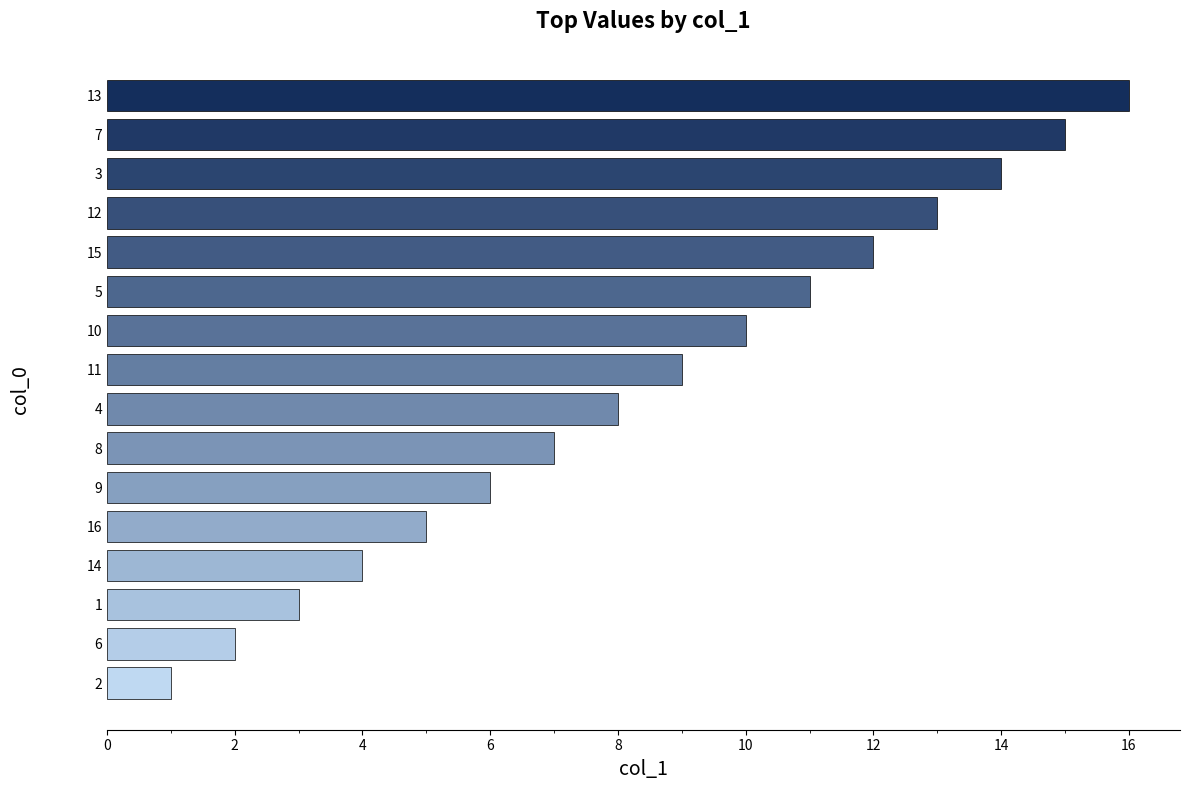

The chart shows a value of 4 at 9. True or false?

False